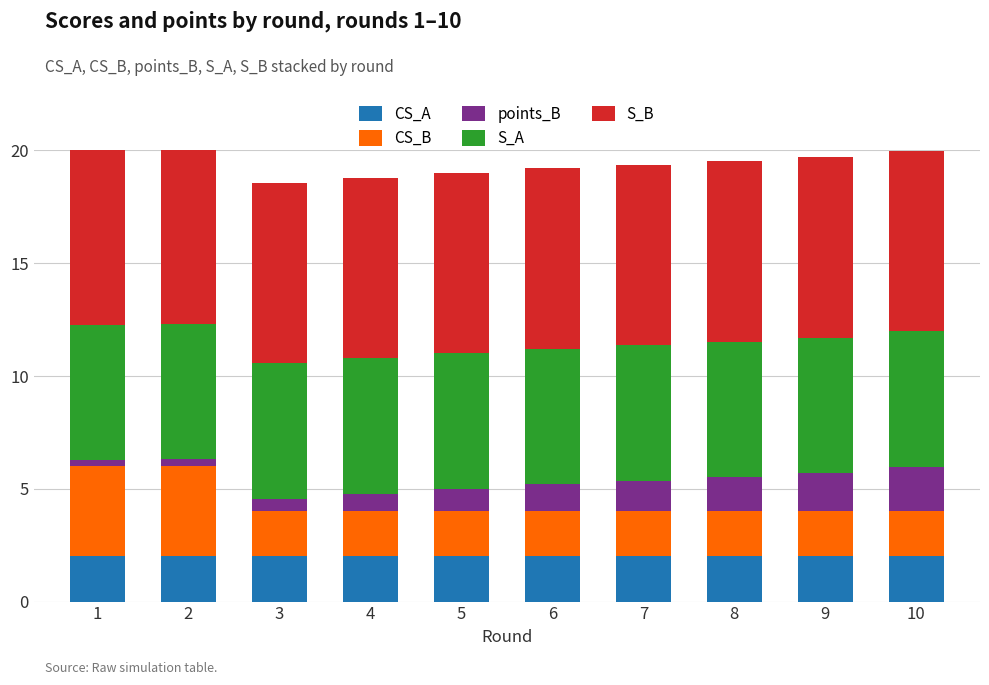

Rank the series at 5 from lowest to highest value.

points_B, CS_A, CS_B, S_A, S_B